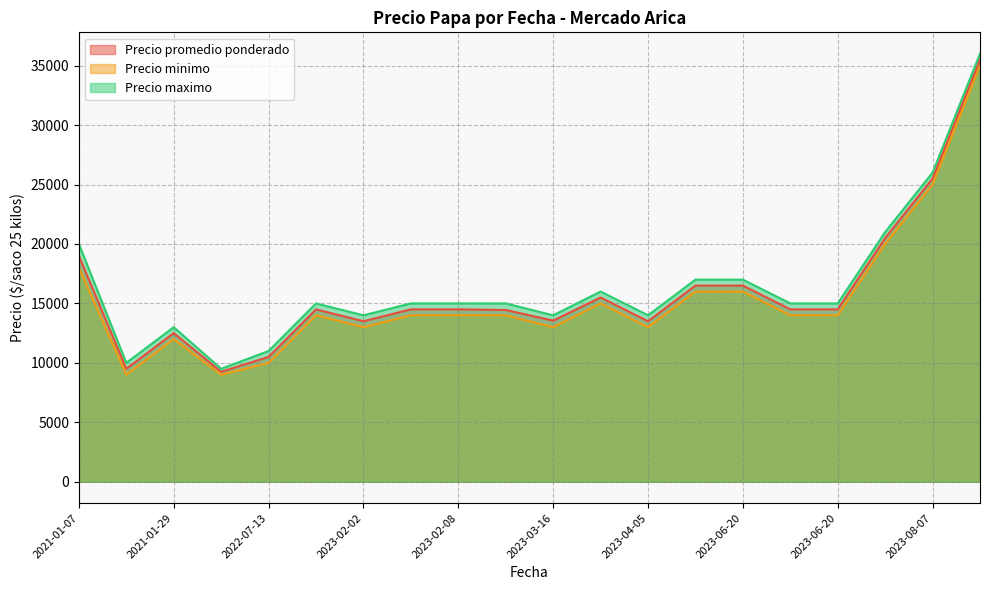

Where does the Precio maximo series first go above 15000?

2021-01-07